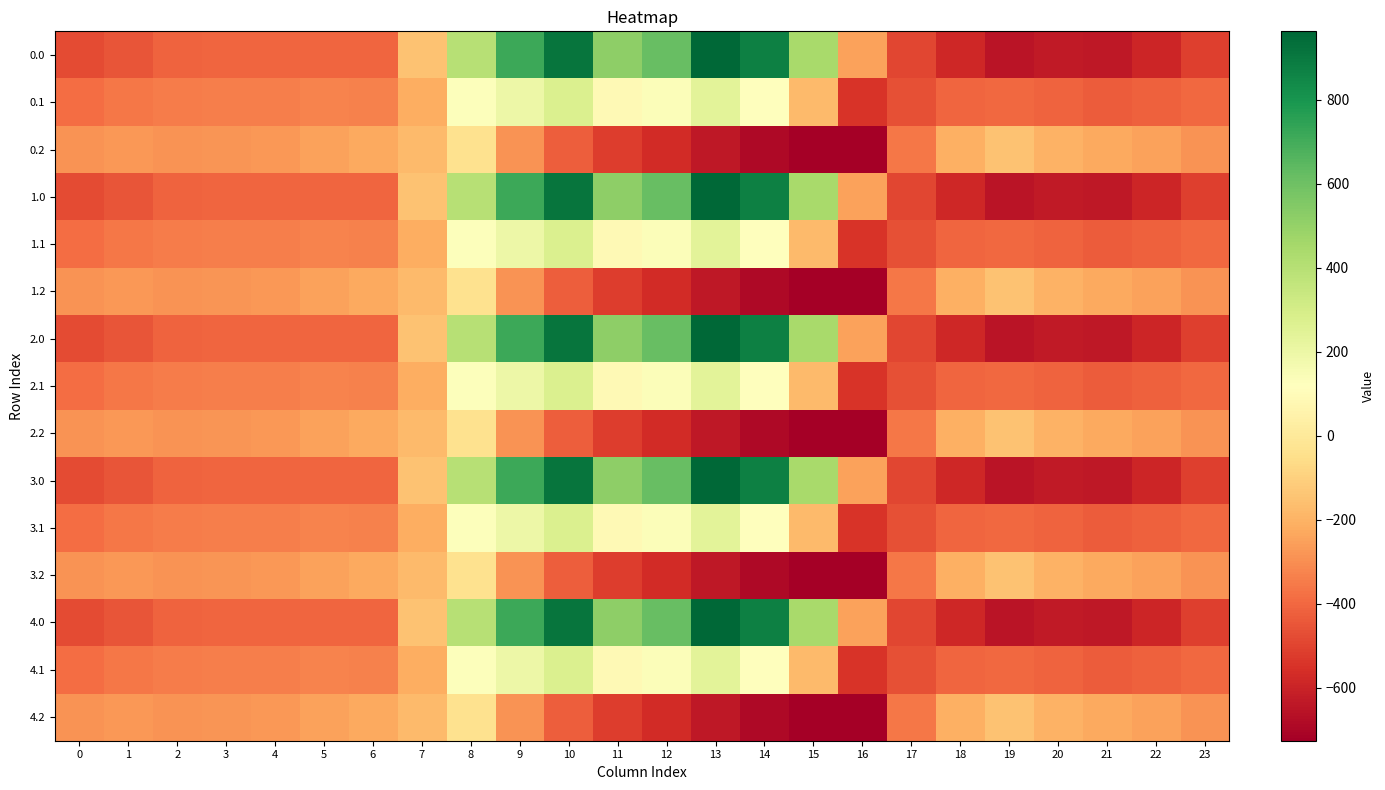

At 9, list the series in order from largest to smallest.

0.0, 1.0, 2.0, 3.0, 4.0, 0.1, 1.1, 2.1, 3.1, 4.1, 0.2, 1.2, 2.2, 3.2, 4.2